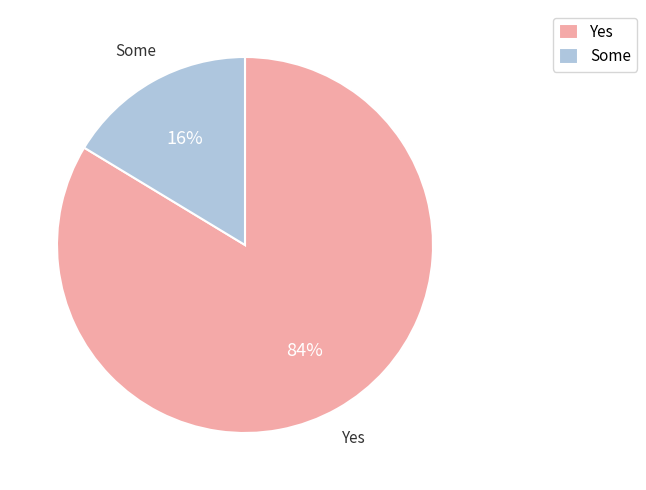

Count the number of slices in the pie.

2